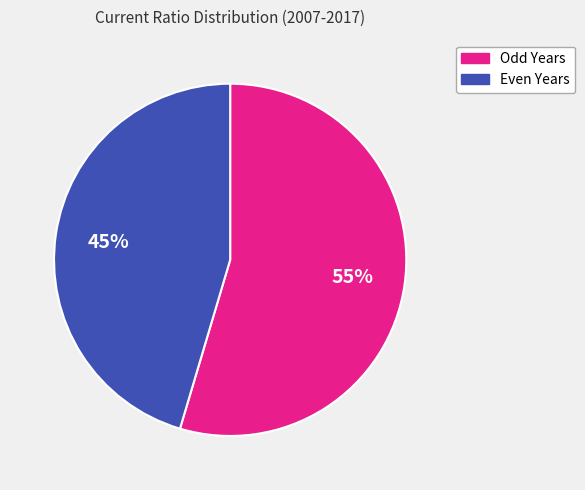

To the nearest percent, what is the average slice percentage?

50%